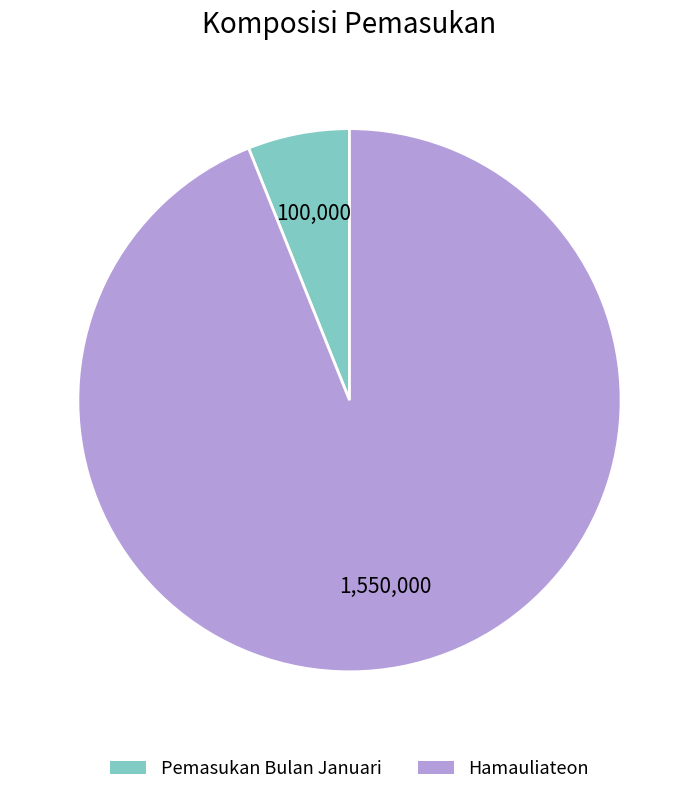

How many segments does this pie chart have?

2